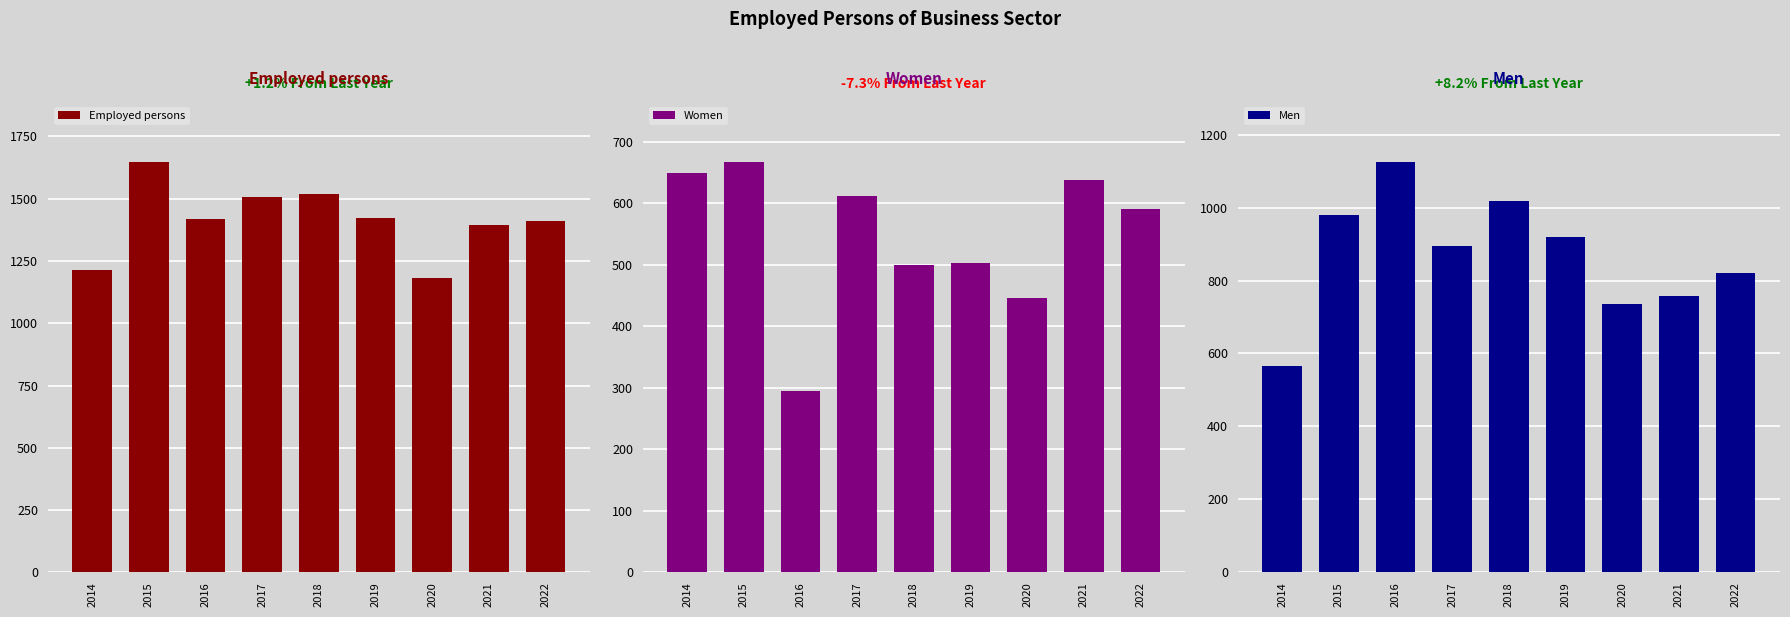

Which series has the widest spread of values?

Men